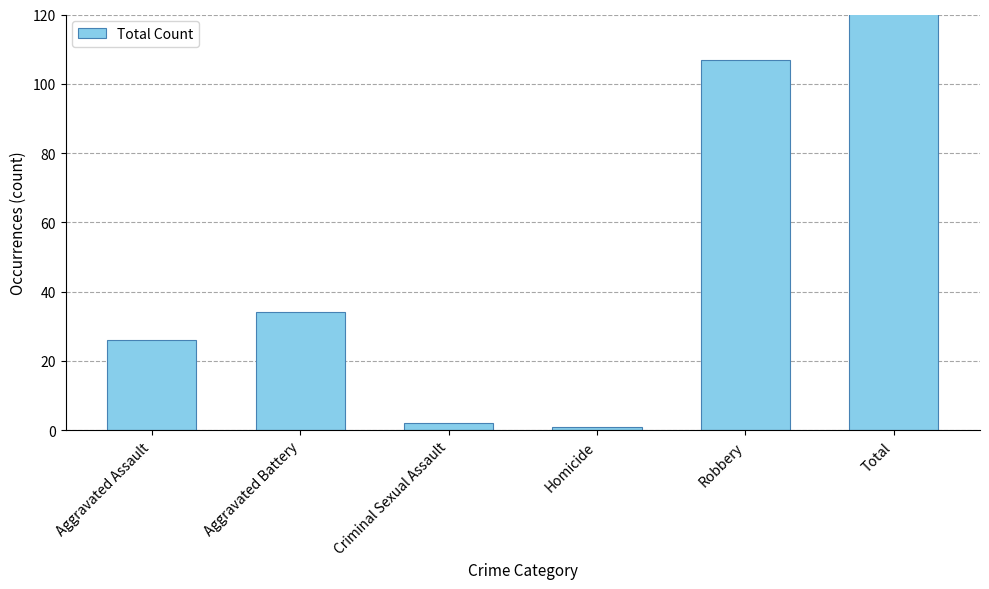

Are the bars horizontal?

No